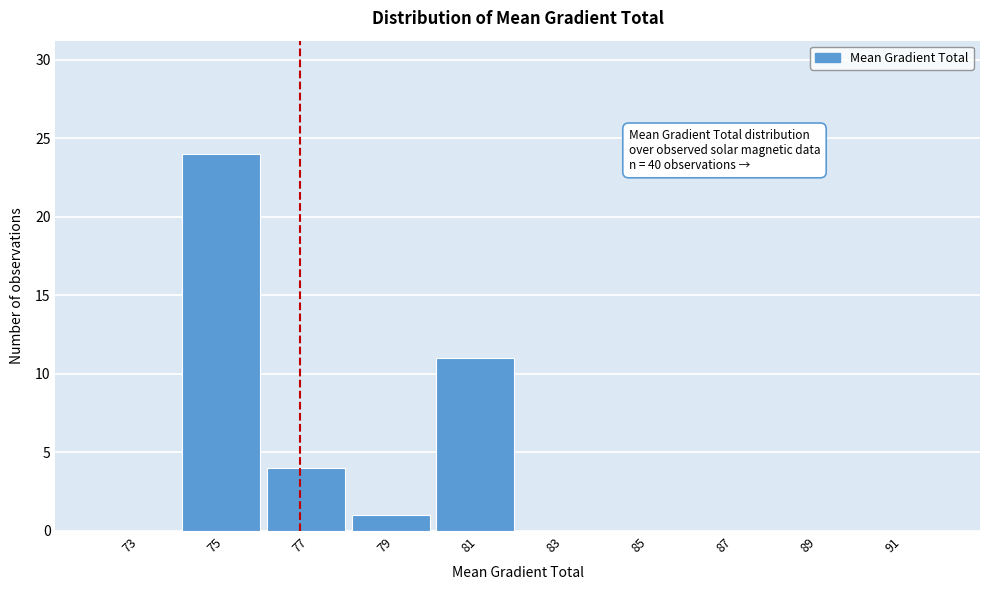

Reading left to right, what are all the values shown in this chart?

73=0	75=24	77=4	79=1	81=11	83=0	85=0	87=0	89=0	91=0